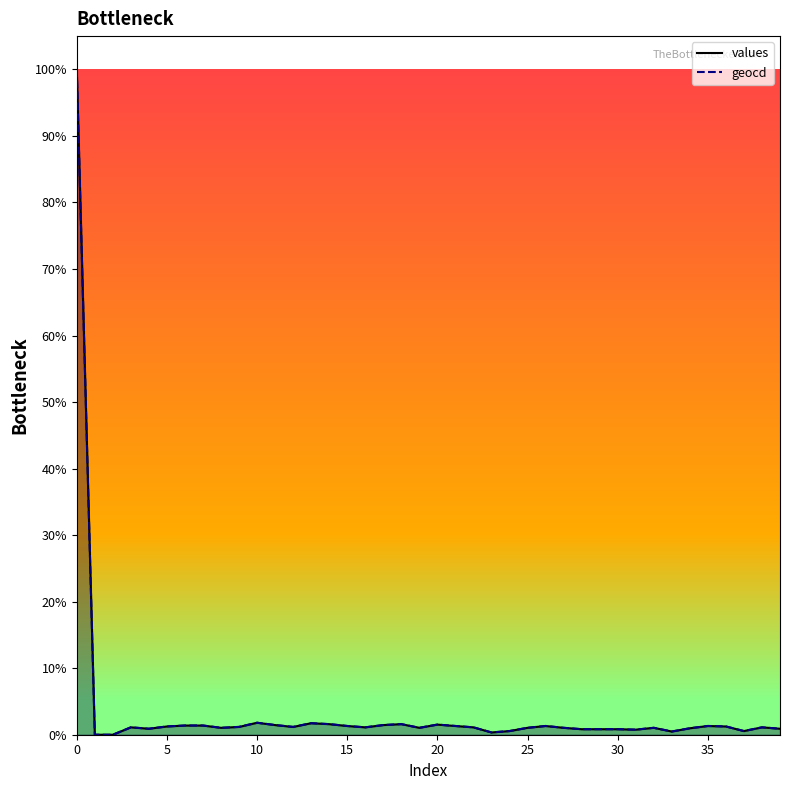

At which label is geocd_line closest to 50?

10